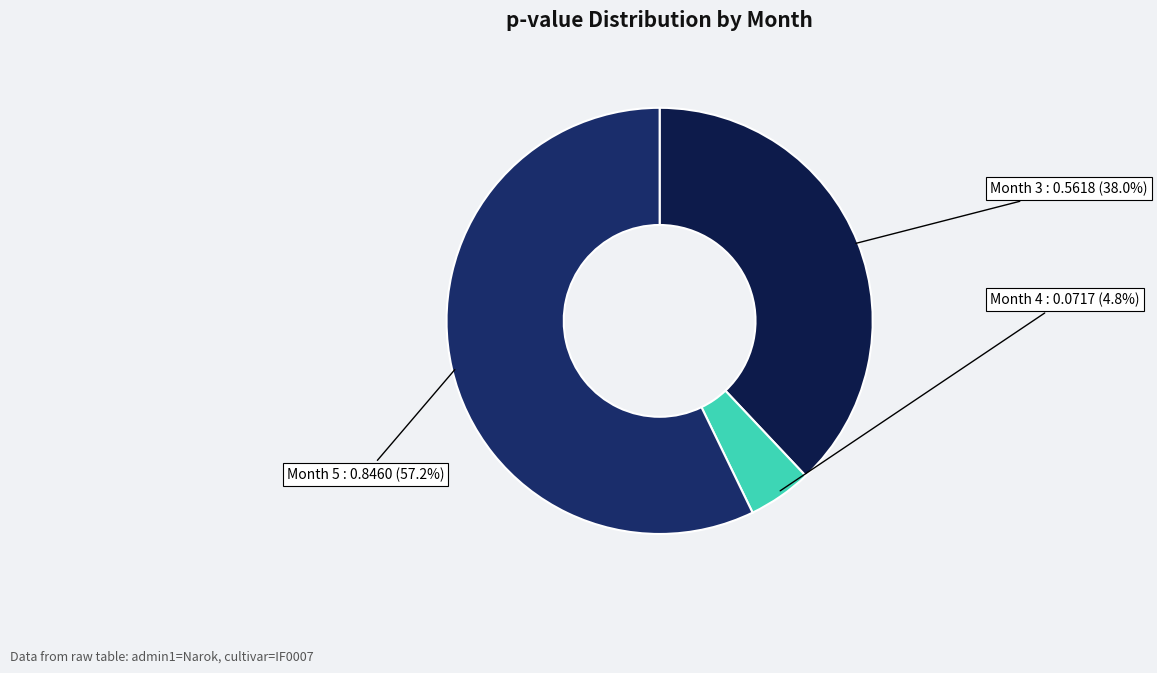

Count the number of slices in the pie.

3